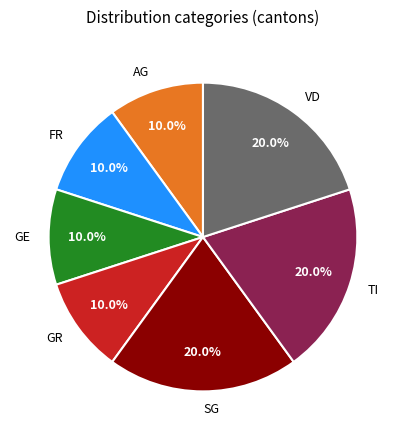

What percentage is the TI slice, to the nearest percent?

20%